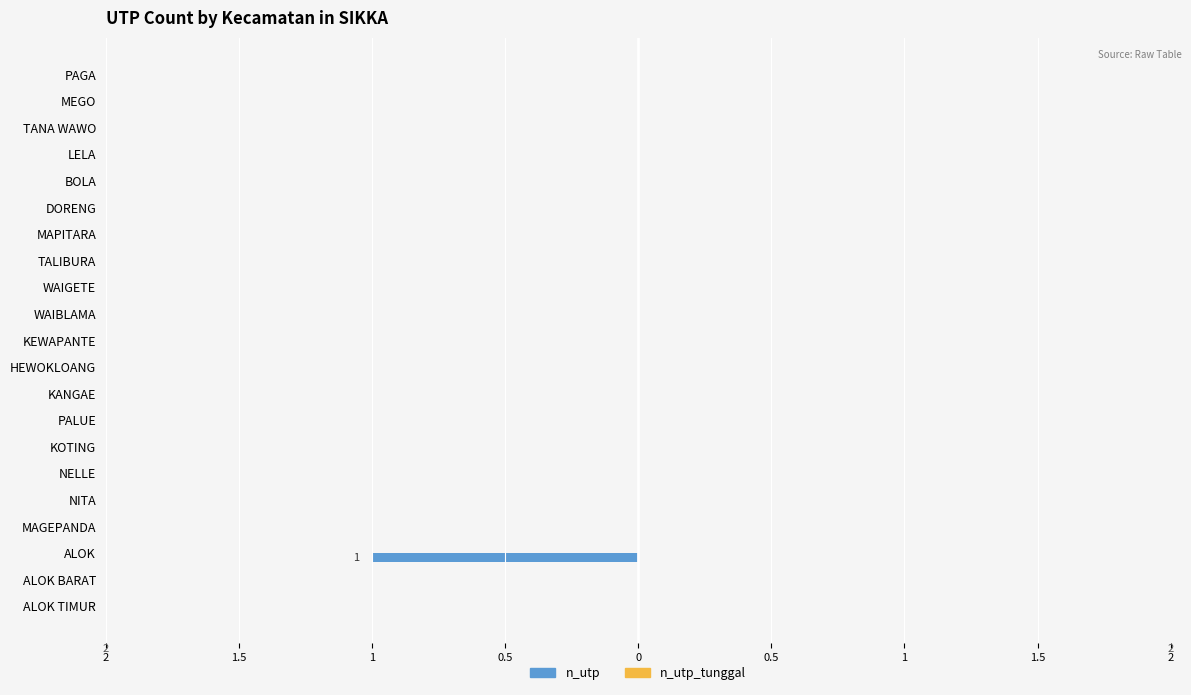

Are the bars horizontal?

Yes